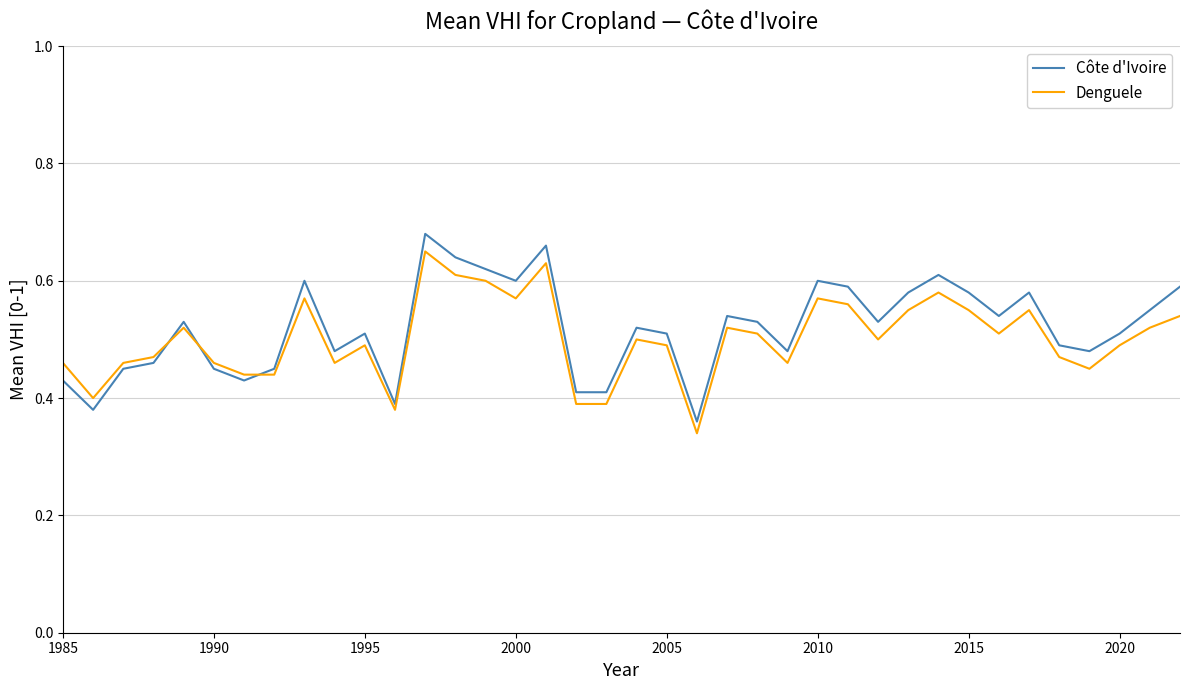

After their last crossing, which series has the higher values: Denguele or Côte d'Ivoire?

Côte d'Ivoire